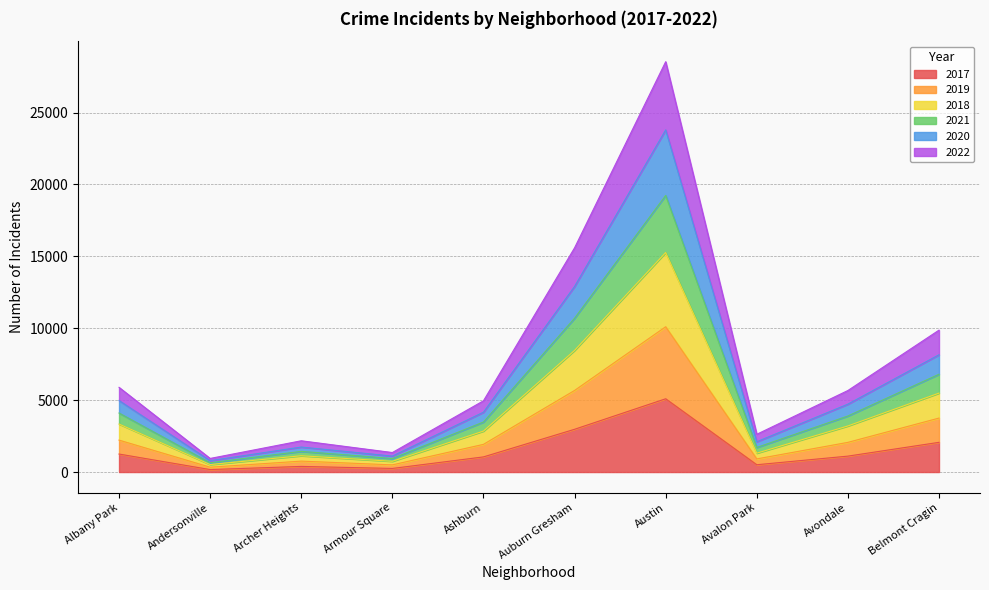

At which category is the sum across all series the highest?

Austin